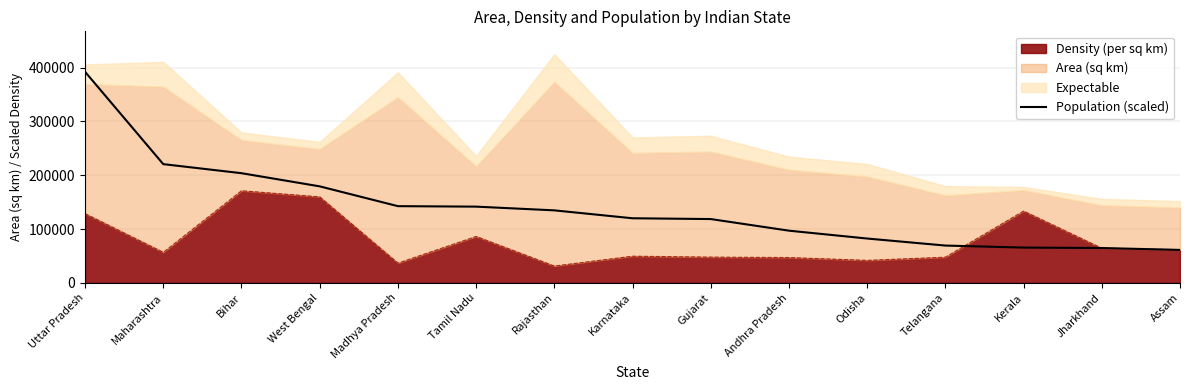

Rank the categories by value from highest to lowest.

Uttar Pradesh, Maharashtra, Bihar, West Bengal, Madhya Pradesh, Tamil Nadu, Rajasthan, Karnataka, Gujarat, Andhra Pradesh, Odisha, Telangana, Kerala, Jharkhand, Assam